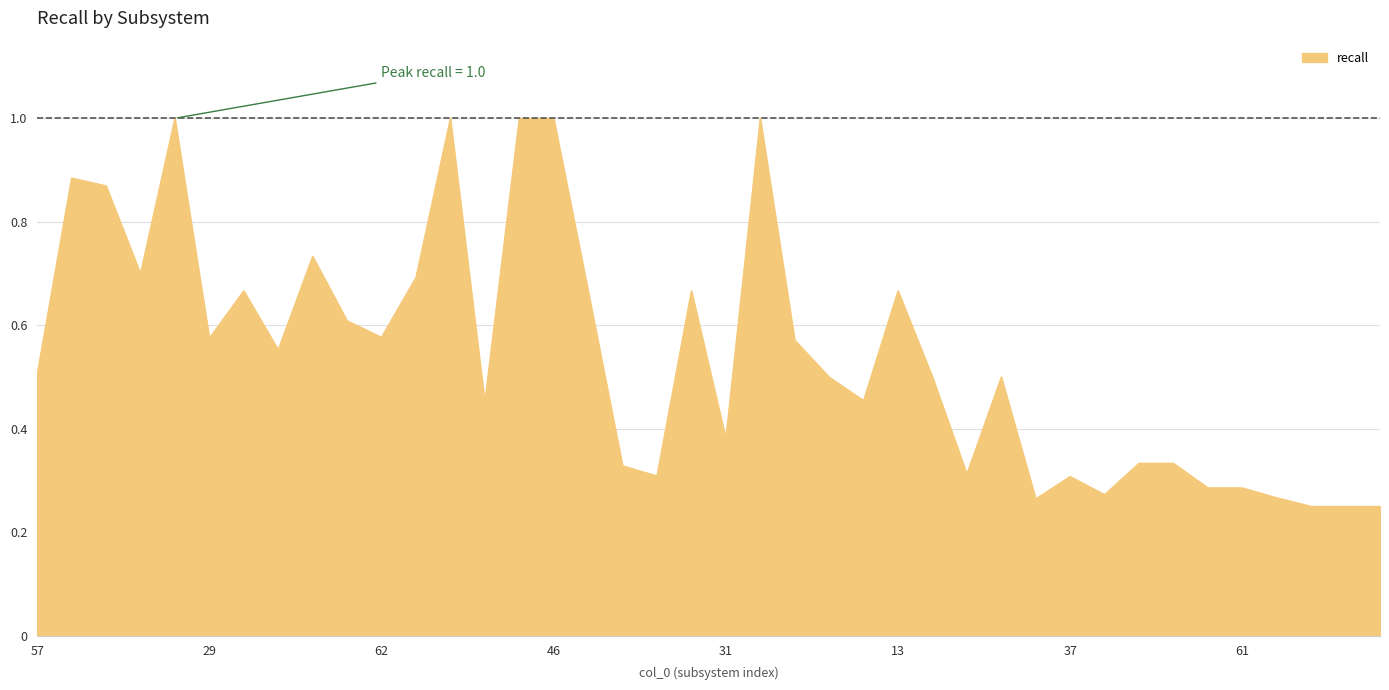

What is the maximum value shown in the chart?

1.0